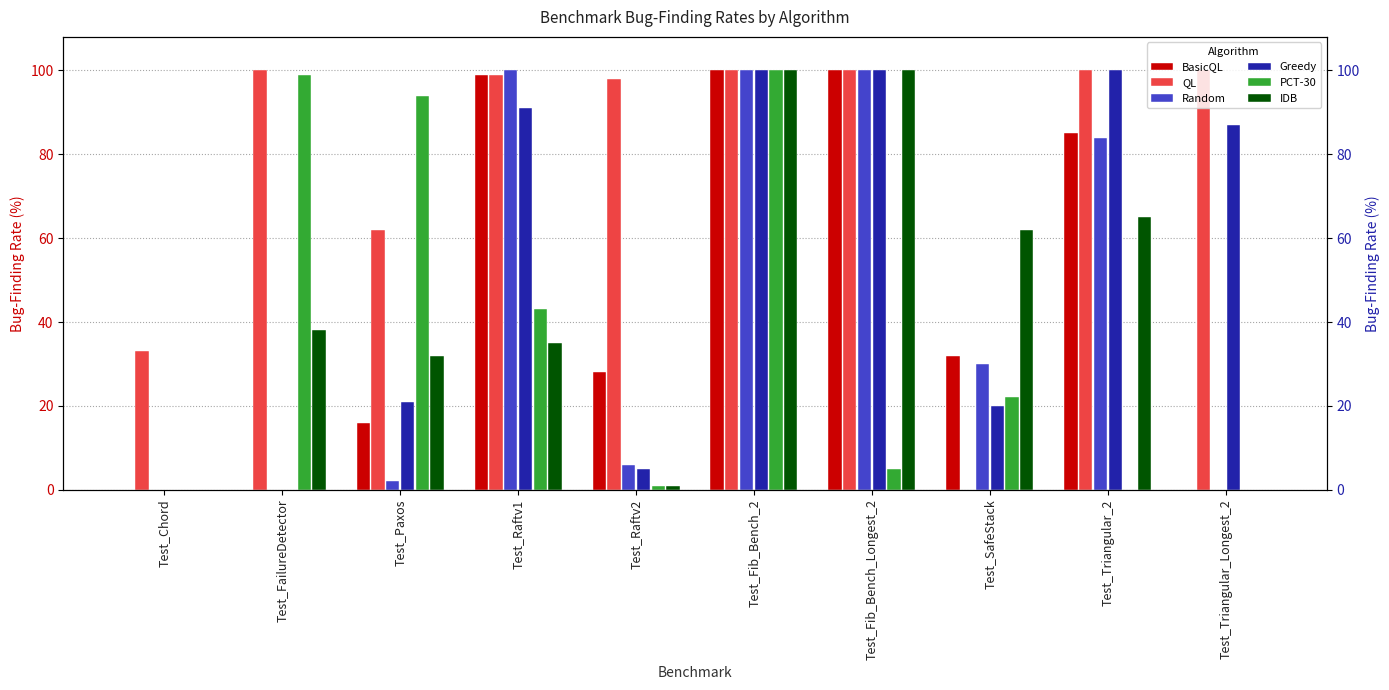

Which series has the widest spread of values?

BasicQL